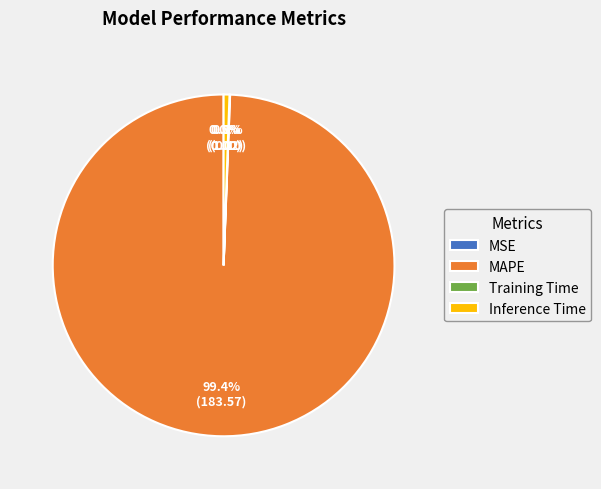

To the nearest percent, what is the difference between the largest and smallest slice percentages?

99%